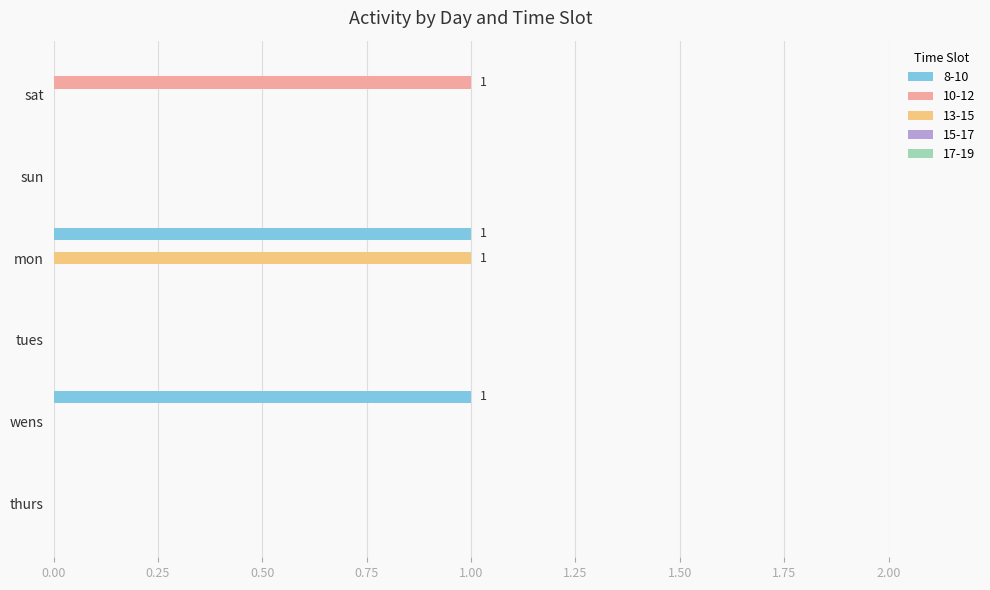

Which series has the largest total across all categories?

8-10